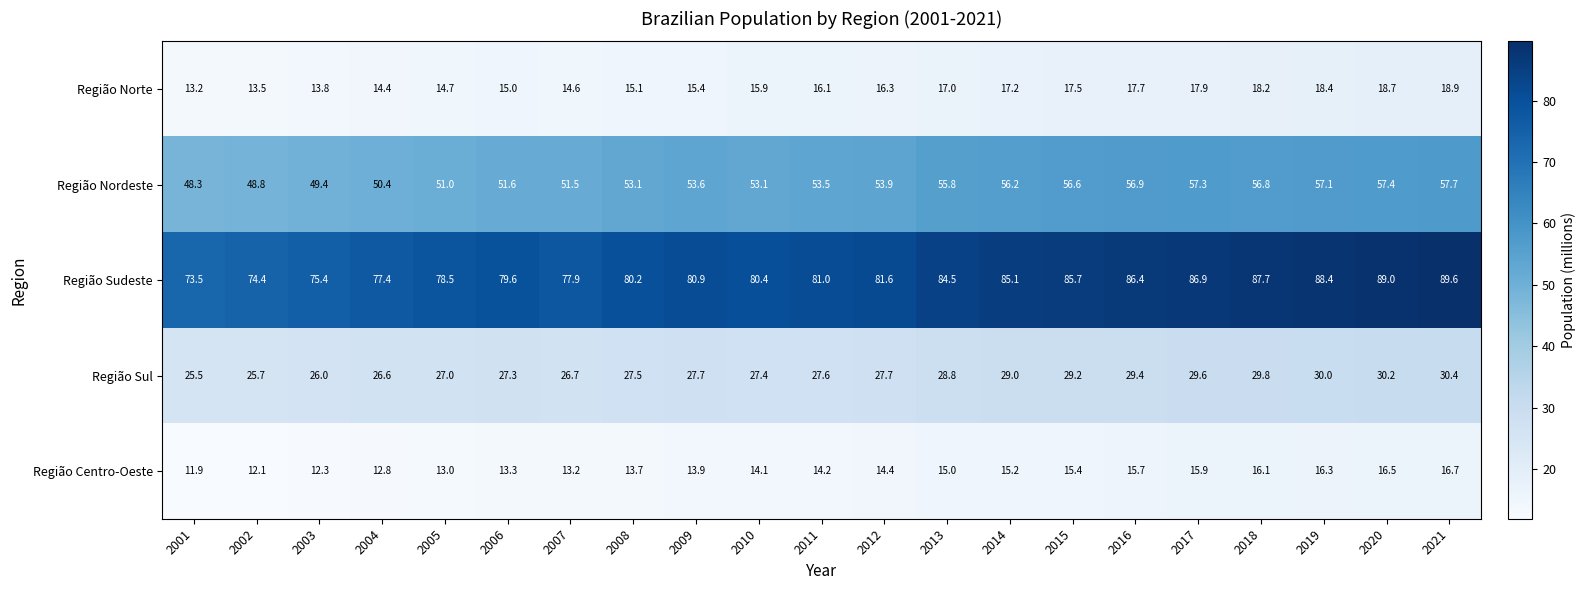

What is the smallest value displayed?

11.9